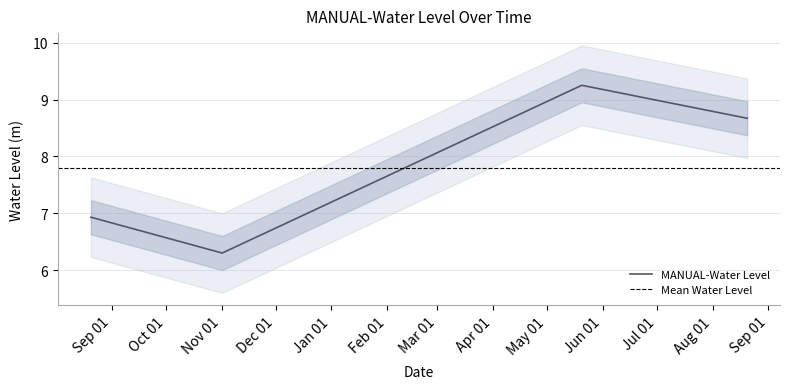

What is the value of the 4th point from the left?

8.7